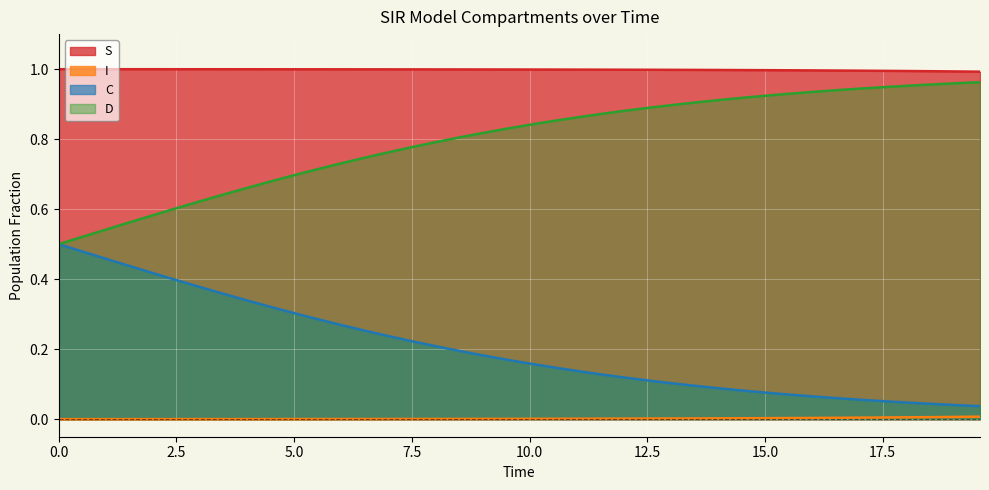

True or false: C and D cross at least once.

False